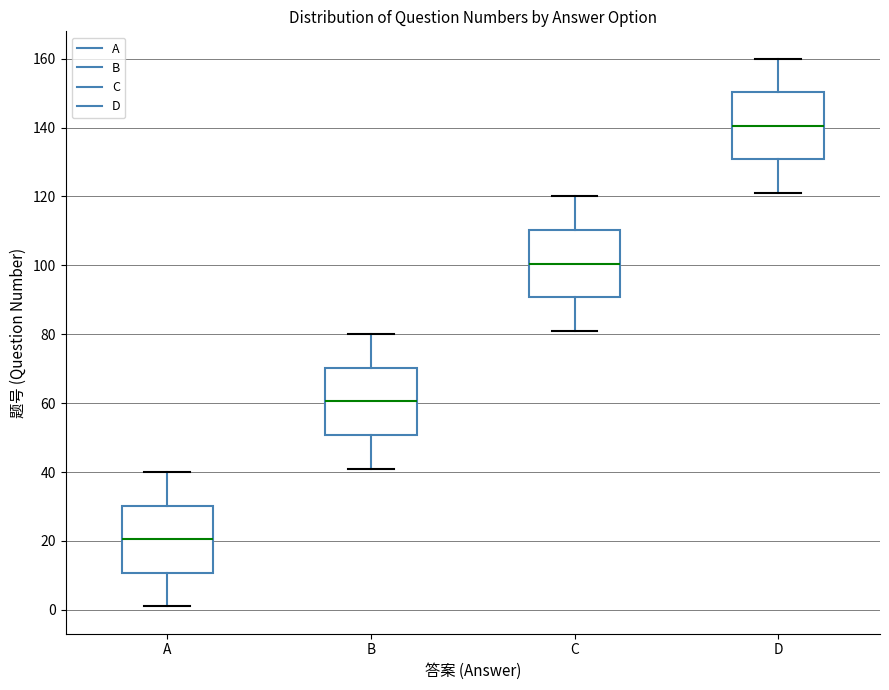

Which box has the lowest median line?

A